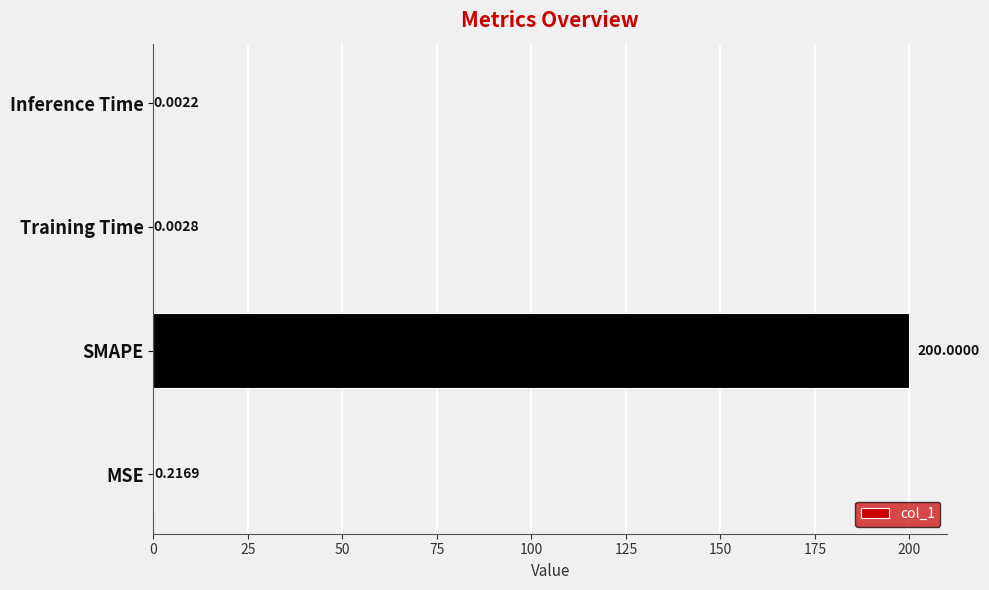

Which has a higher value, SMAPE or MSE?

SMAPE